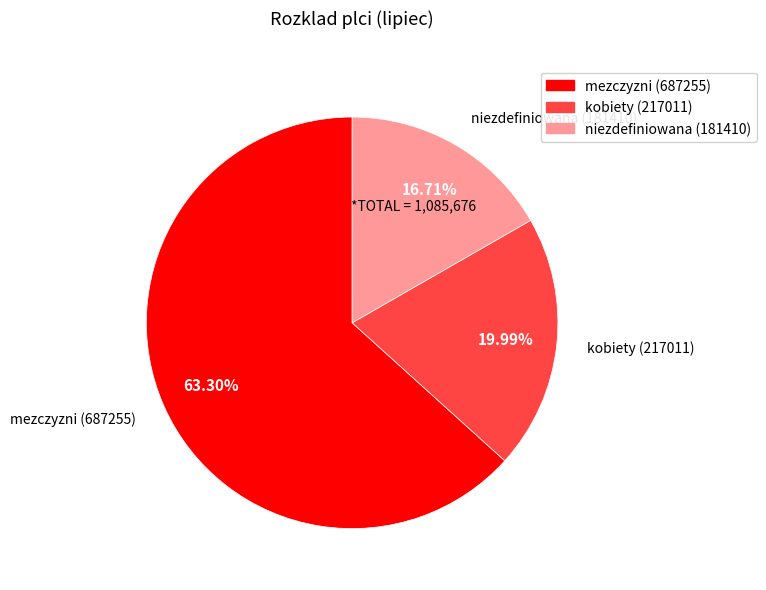

Does niezdefiniowana represent more than half of the total?

No